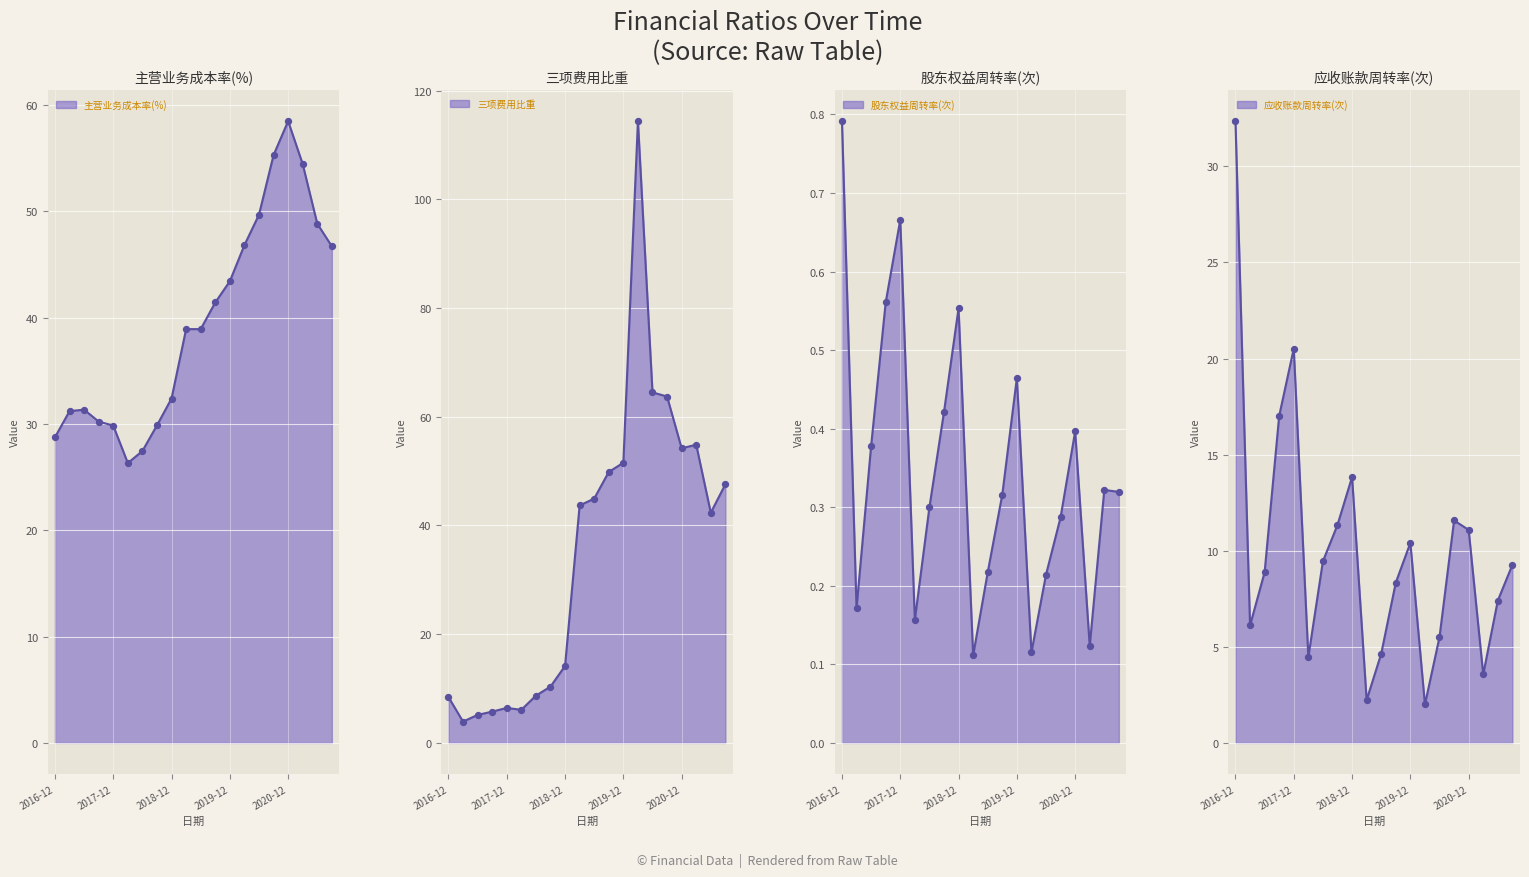

Which series contains the highest Y value?

三项费用比重